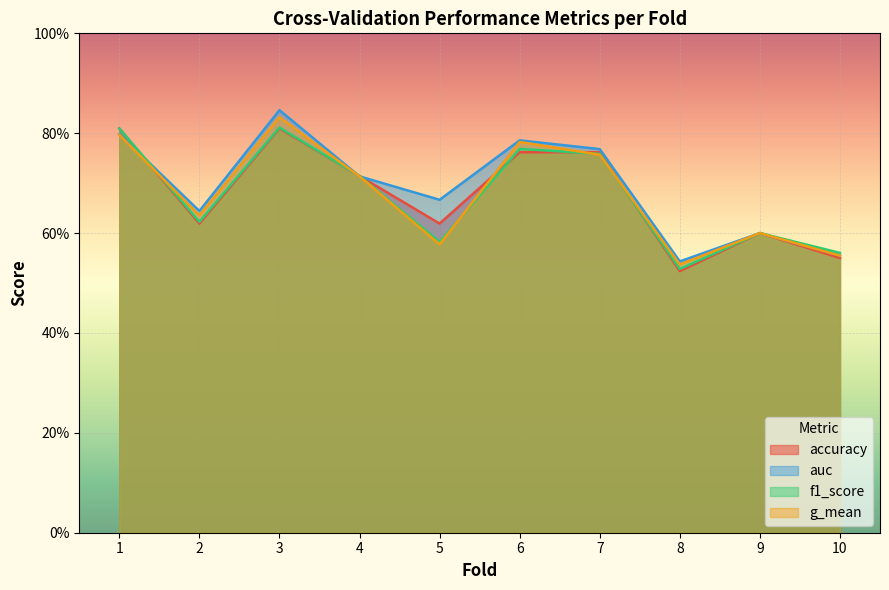

True or false: g_mean and auc cross at least once.

False